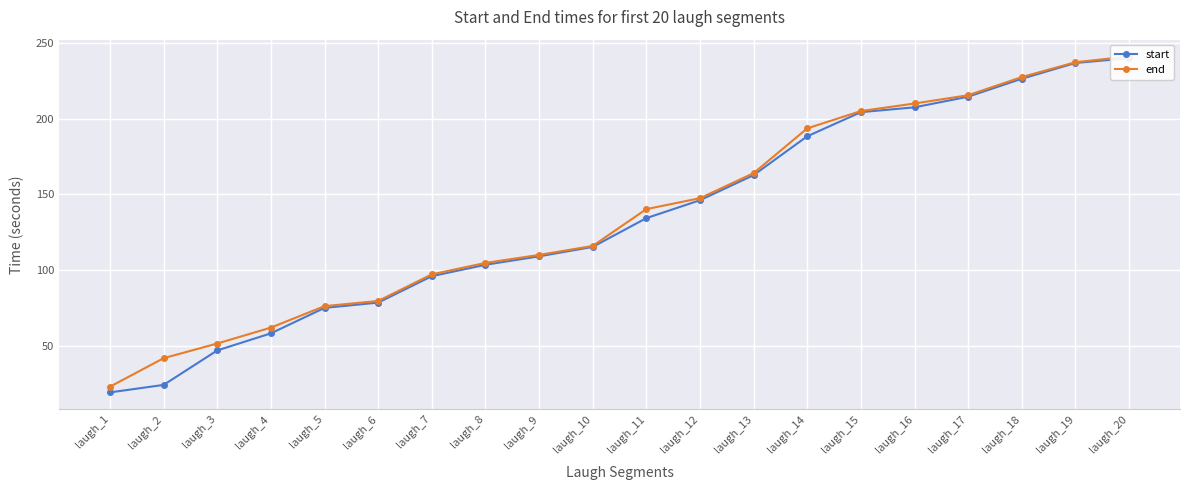

Count the number of data series in this chart.

2